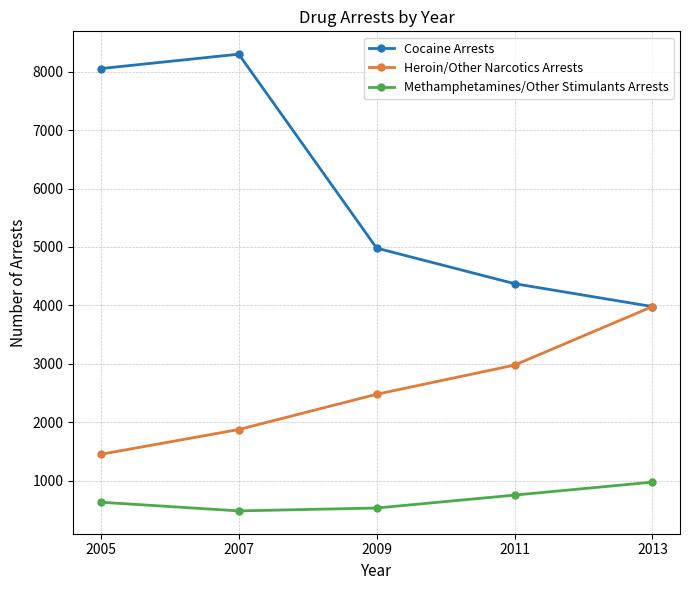

Is it true that Cocaine Arrests equals 8298 at 2007?

True